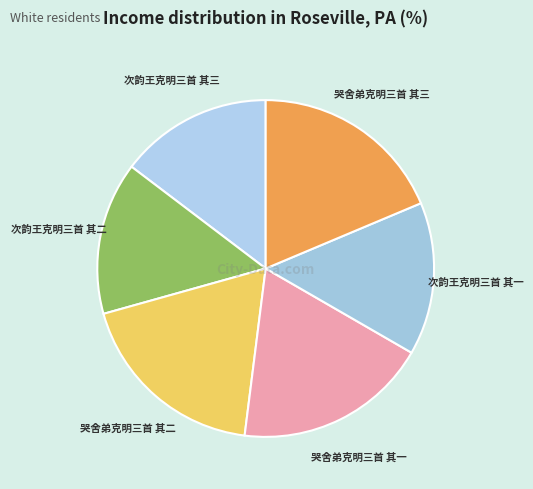

Do 次韵王克明三首 其一 and 次韵王克明三首 其二 together represent more than half of the pie?

No